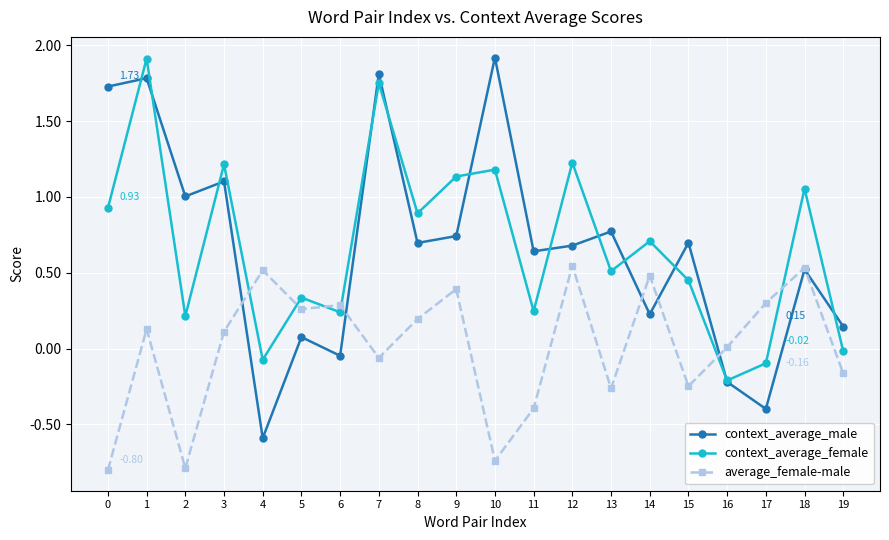

What is the difference between the maximum and minimum values in the context_average_female series?

2.1